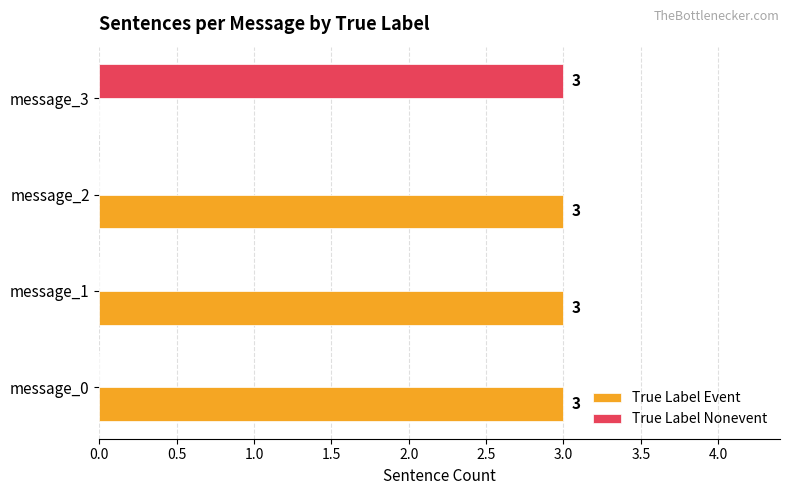

What is the sum of all True Label Nonevent values?

3